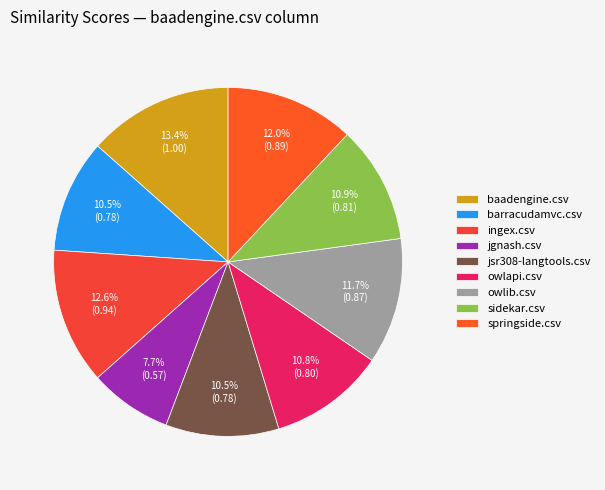

Rank the categories by value from lowest to highest.

jgnash.csv, barracudamvc.csv, jsr308-langtools.csv, owlapi.csv, sidekar.csv, owlib.csv, springside.csv, ingex.csv, baadengine.csv